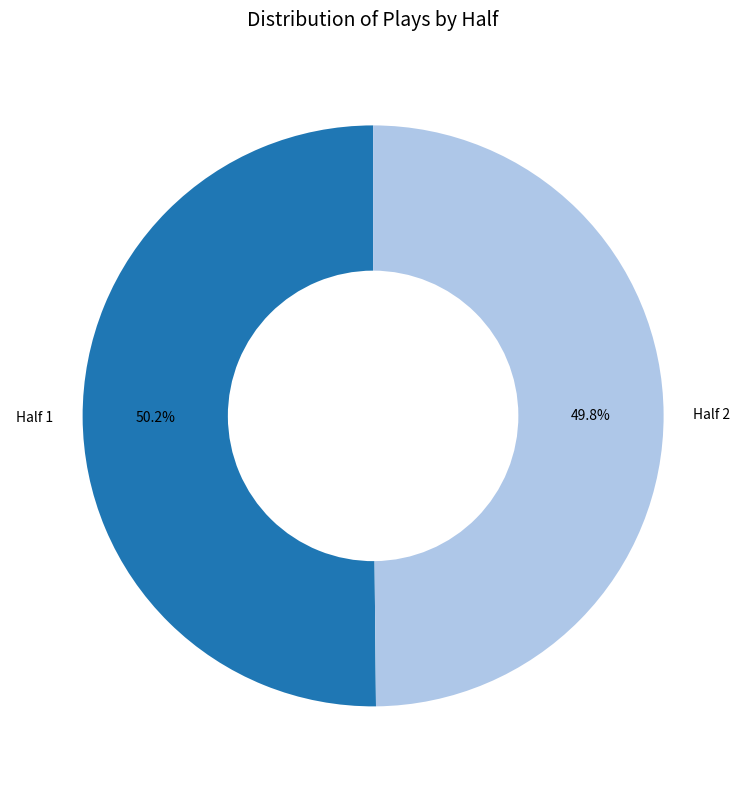

Count the number of slices in the pie.

2